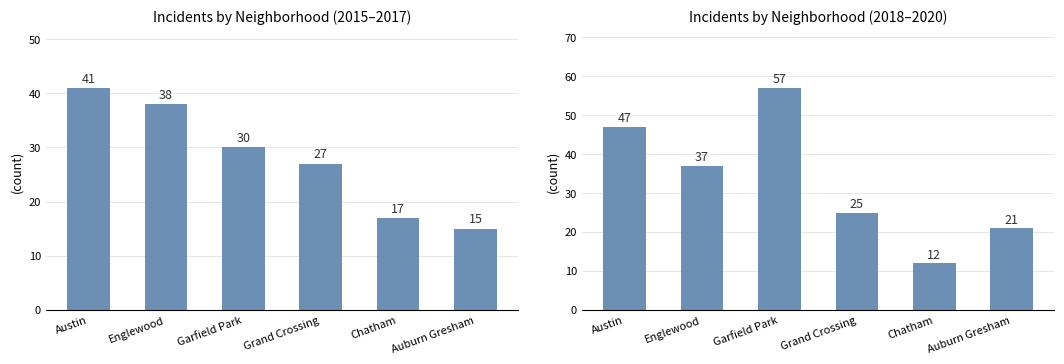

At which label does 2018–2020 Total reach its peak?

Garfield Park